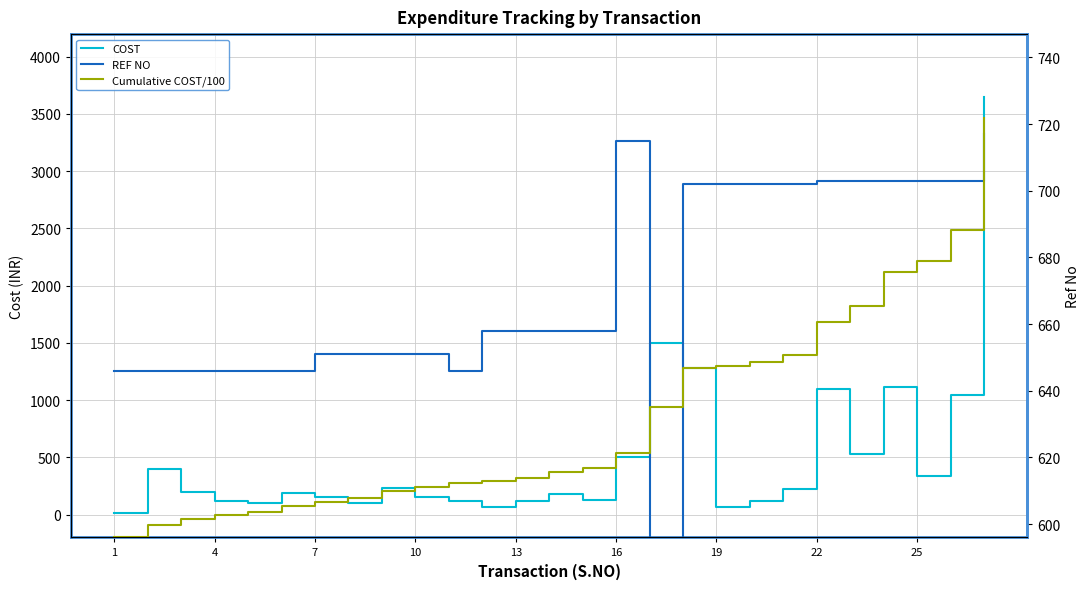

True or false: REF NO has more than 0 interior local peaks.

True